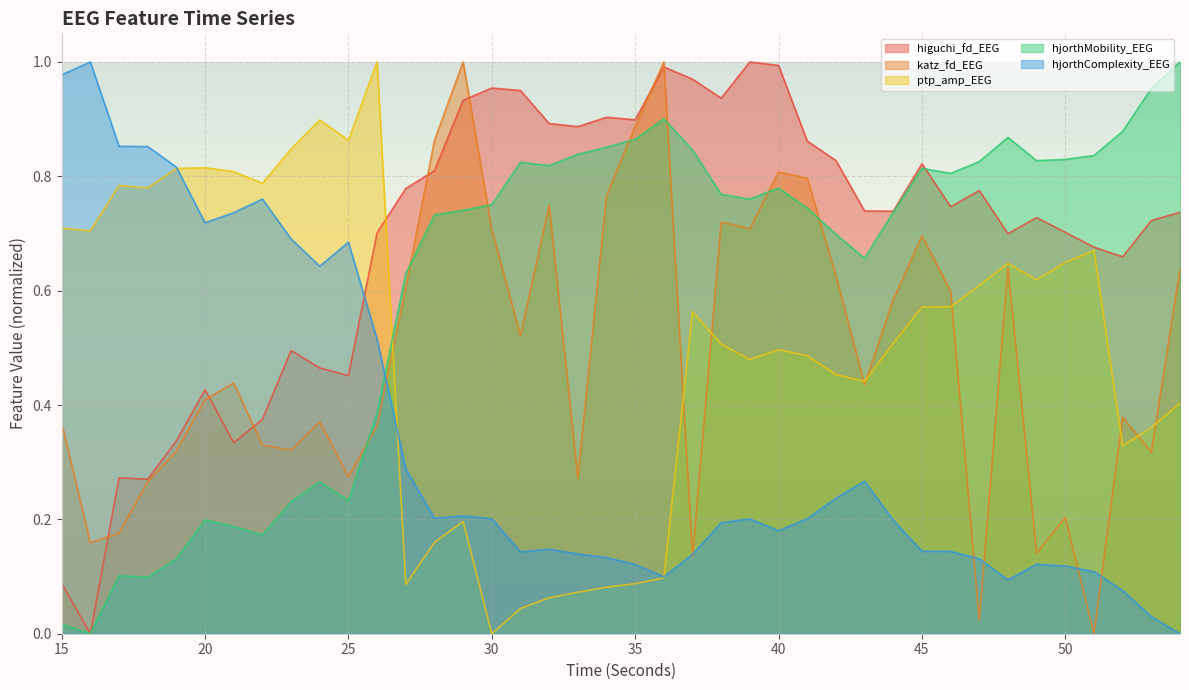

At which label is higuchi_fd_EEG closest to 0?

16